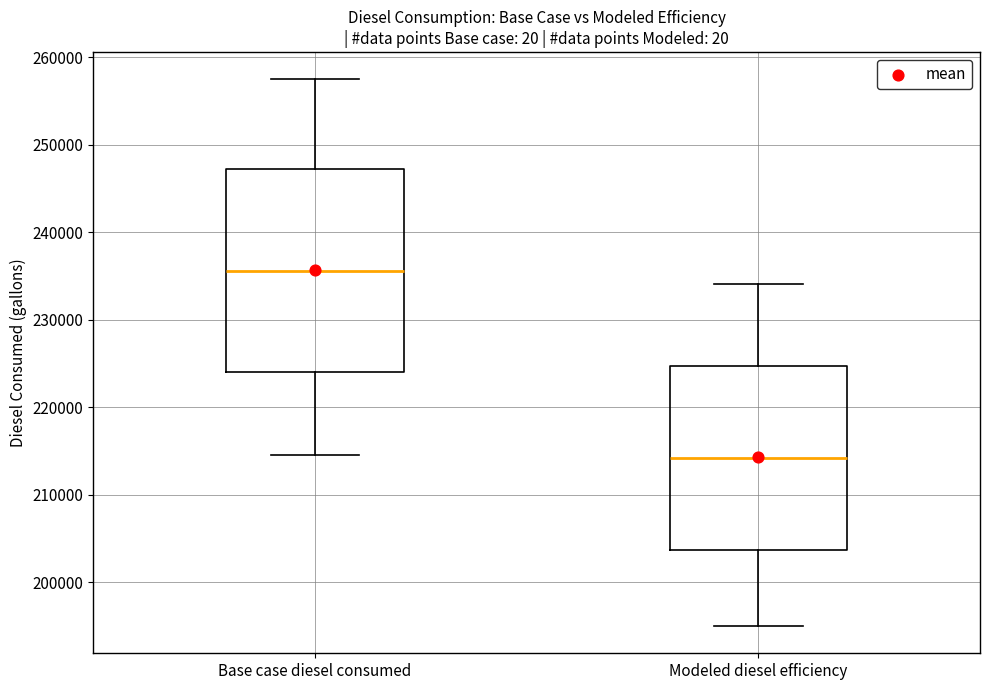

Where does the lower whisker of the box for Modeled diesel efficiency end on the y-axis? The values are not printed on the chart, so give them approximately, as read against the axis.

195000